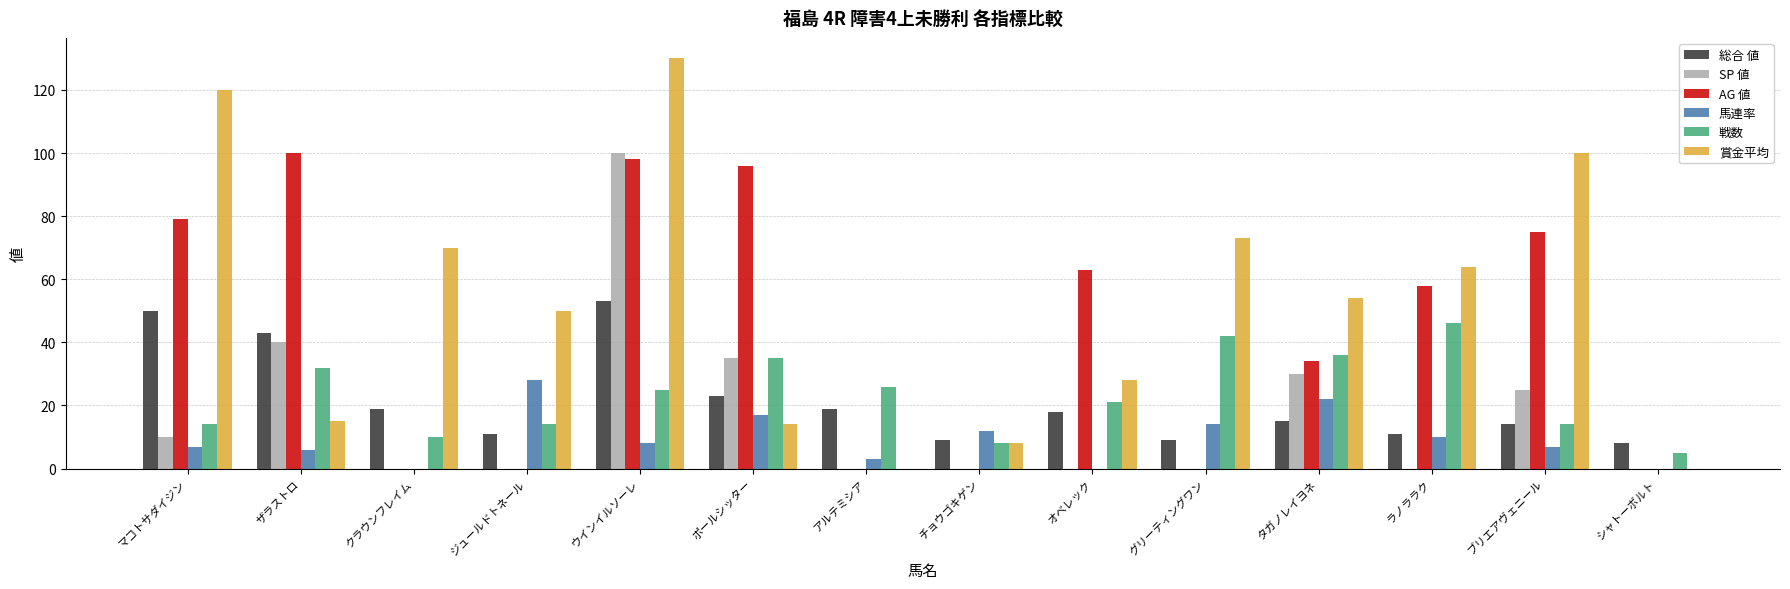

Between マコトサダイジン and グリーティングワン, which series saw the biggest shift?

AG 値